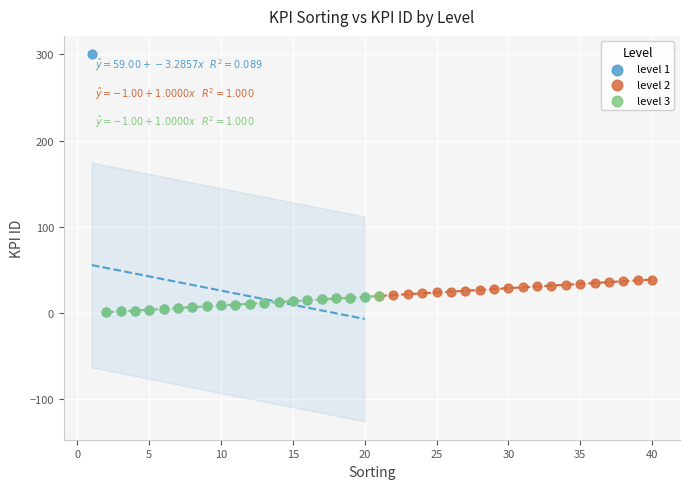

Which series has the largest Y range (max minus min)?

level 1